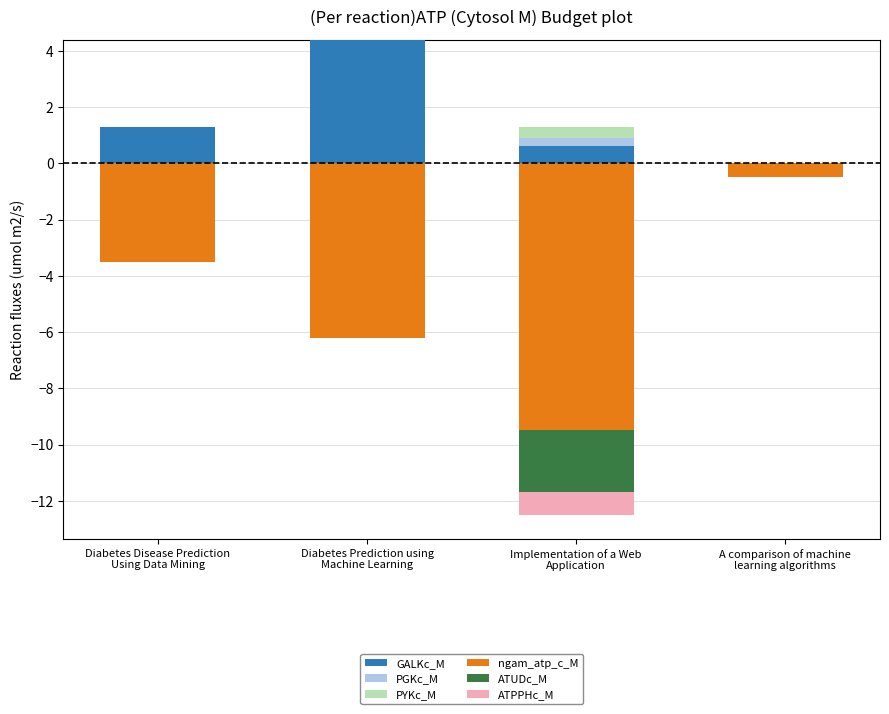

What is the average value of the ngam_atp_c_M series?

-4.9